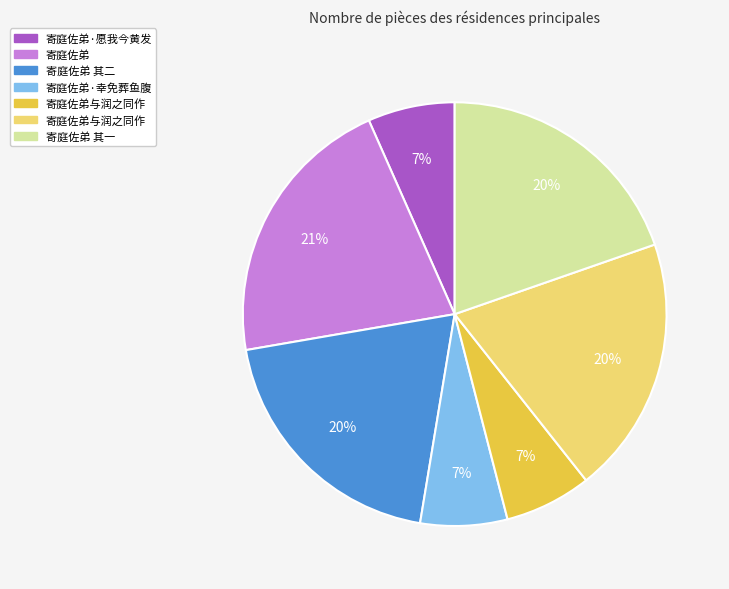

To the nearest percent, what is the difference between the largest and smallest slice percentages?

14%